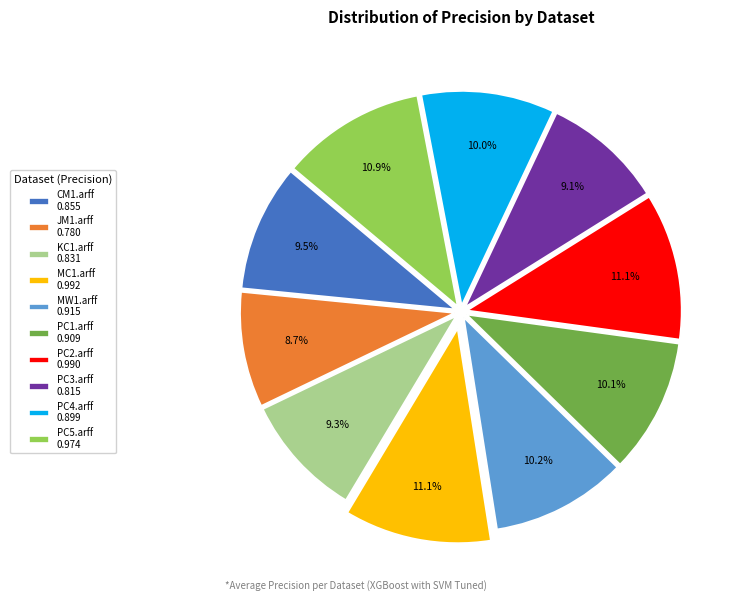

Is there any slice that represents more than half of the pie?

No